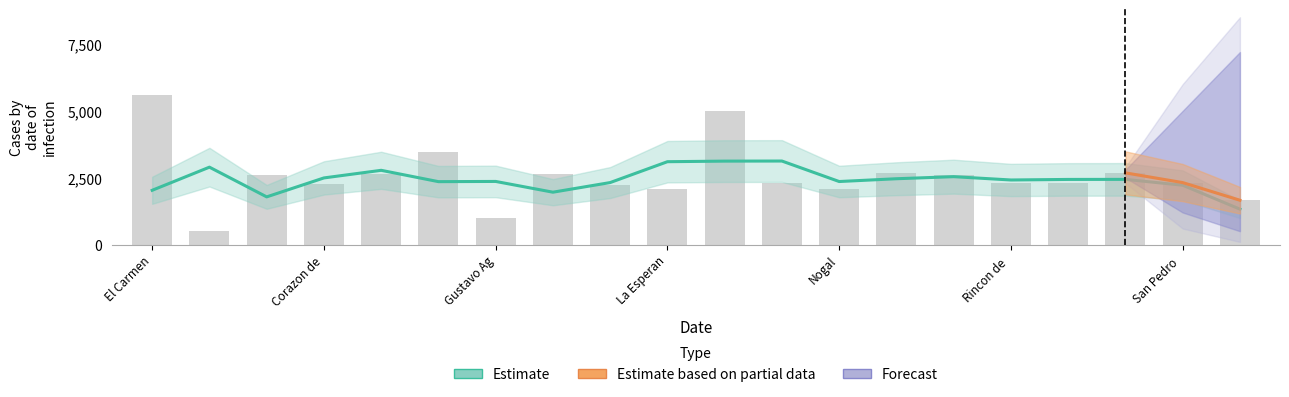

The Estimate based on partial data series shows 3484 at 00-Escuela Paso Lajas. True or false?

False